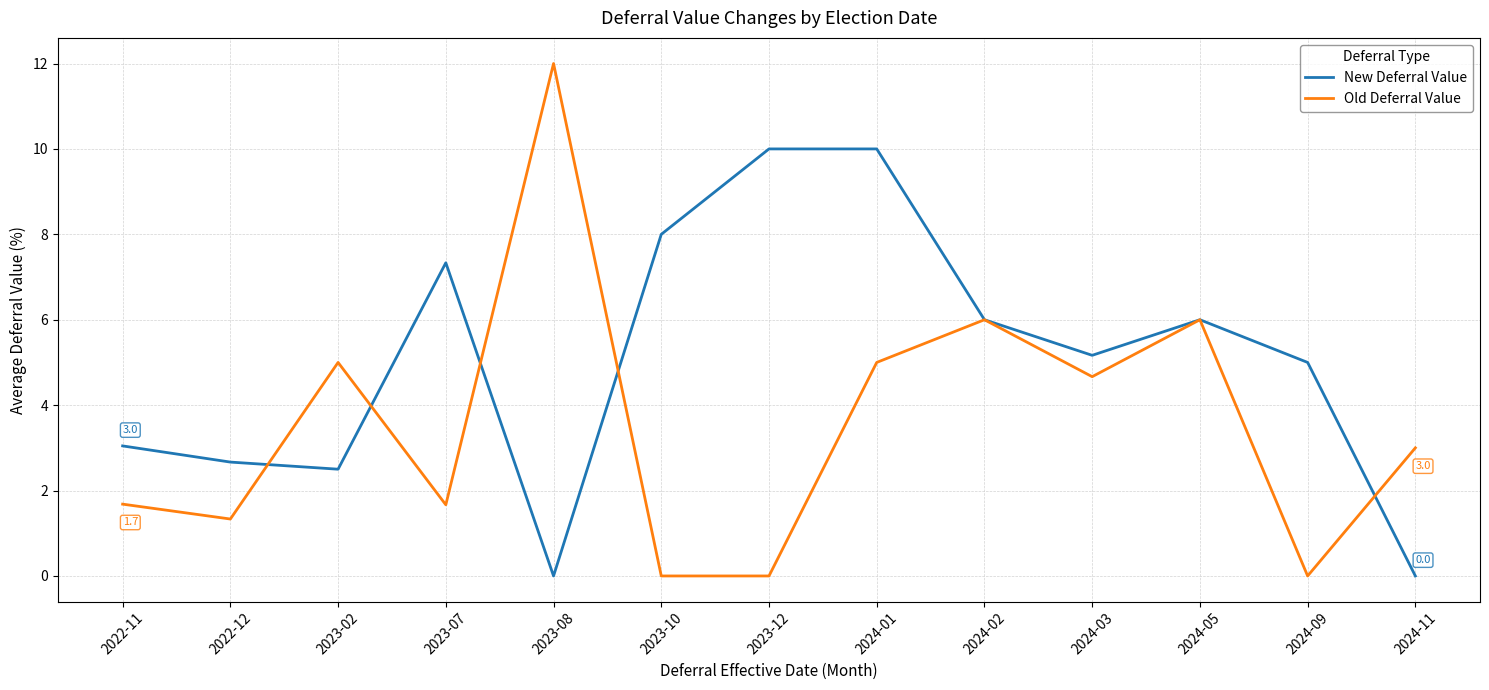

What is the average value of the New Deferral Value series?

5.1